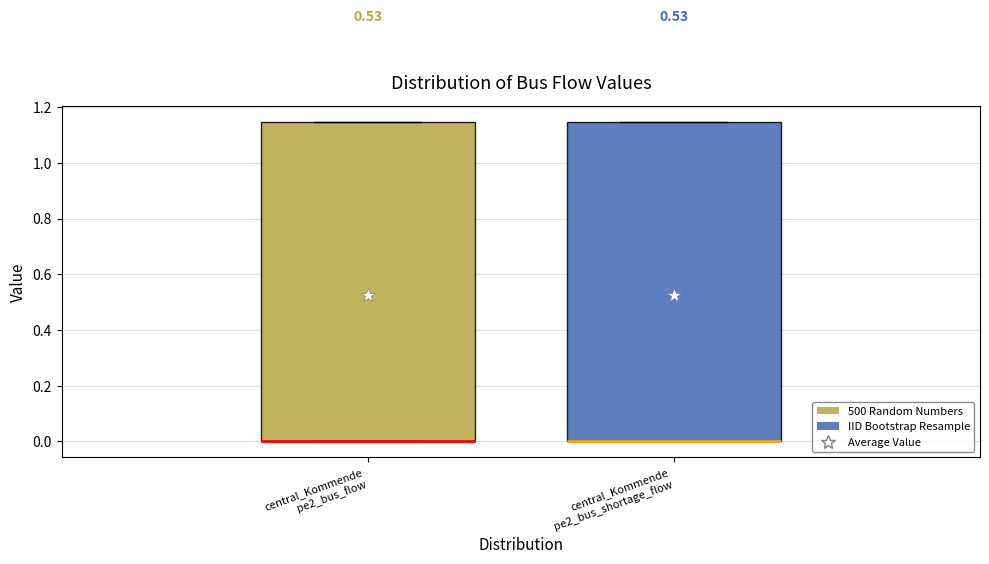

Where is the lower edge of the box for central_Kommende pe2_bus_flow on the y-axis? The values are not printed on the chart, so give them approximately, as read against the axis.

0.00